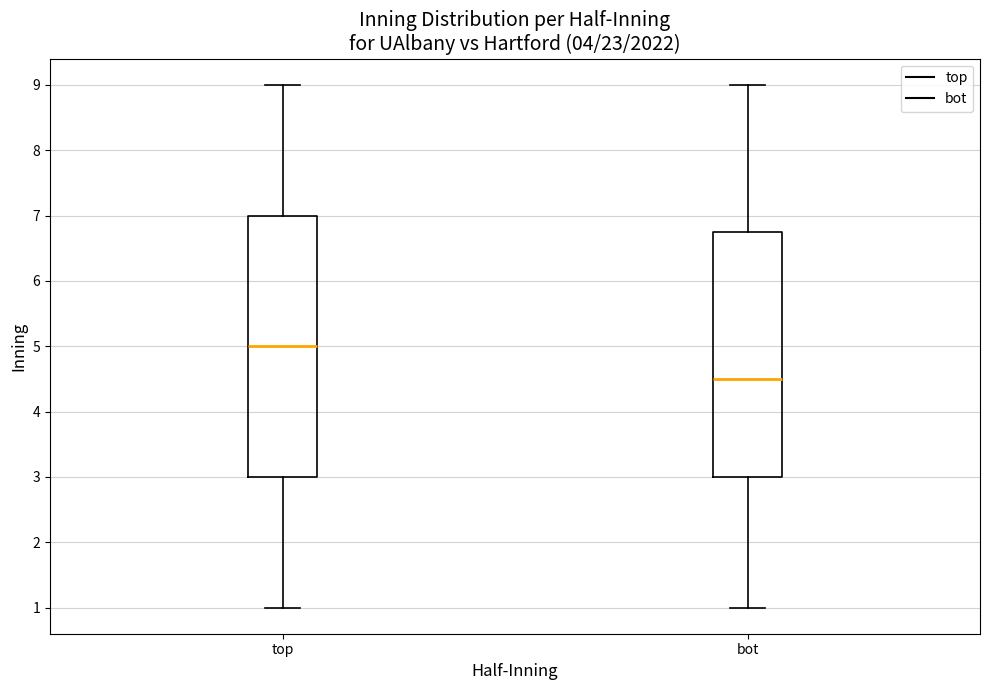

Reading left to right, transcribe this box plot: for each box, give where its median line is, the range the box spans, and where its two whiskers end, as read against the y-axis. The values are not printed on the chart, so give them approximately, as read against the axis.

top: median 5.0, box 3.0 to 7.0, whiskers 1.0 to 9.0
bot: median 4.5, box 3.0 to 6.8, whiskers 1.0 to 9.0